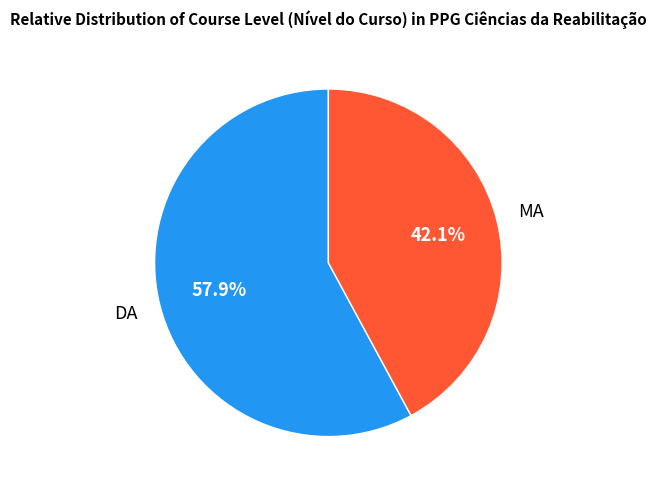

Is there any slice that represents more than half of the pie?

Yes